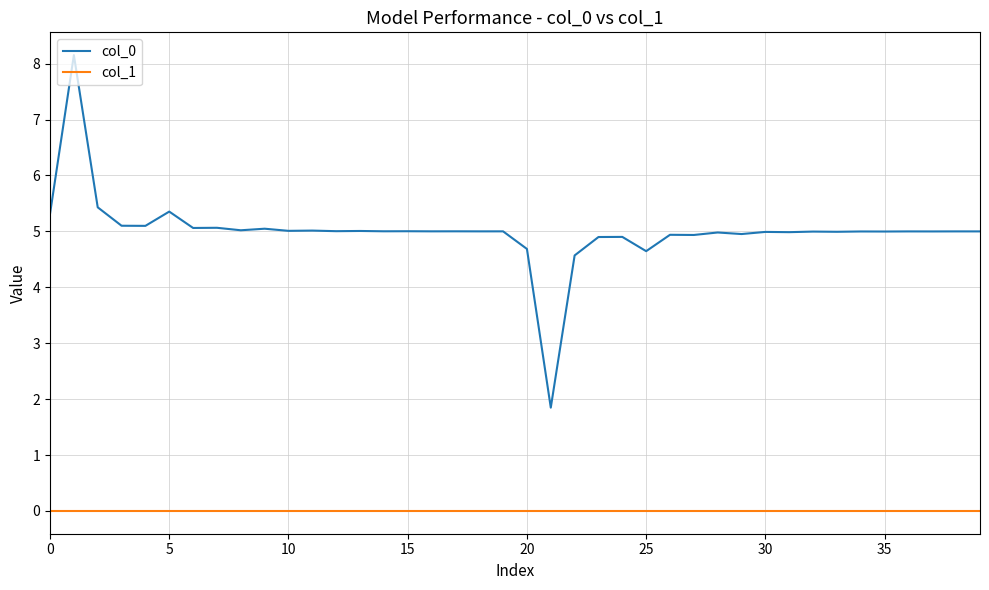

List the series in order of their overall mean, lowest first.

col_1, col_0